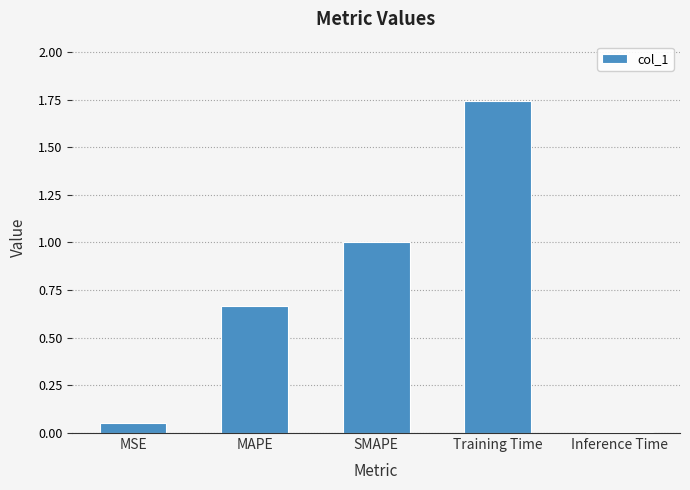

Where is the data nearest to the value 0?

Inference Time